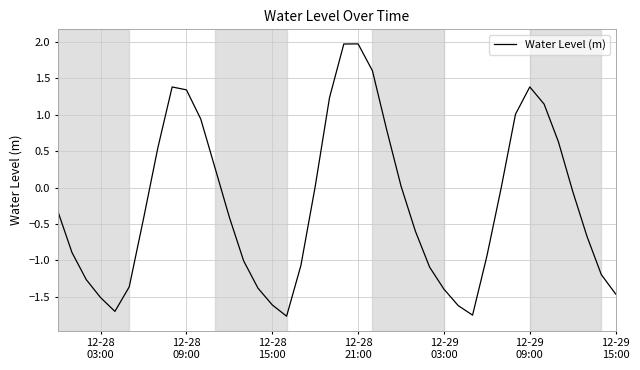

What is the difference between the maximum and minimum values?

3.7